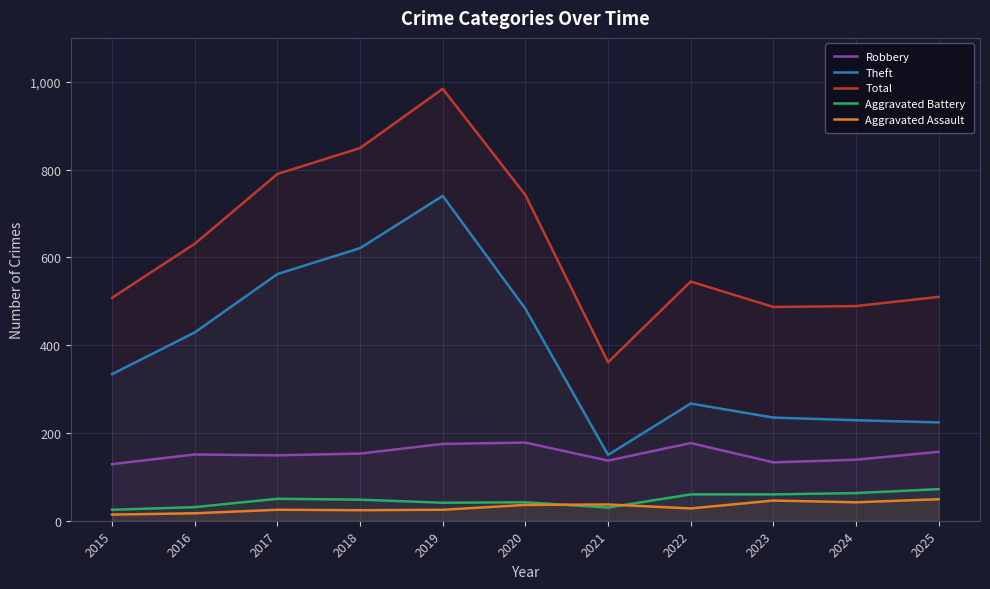

Which series has the widest spread of values?

Total